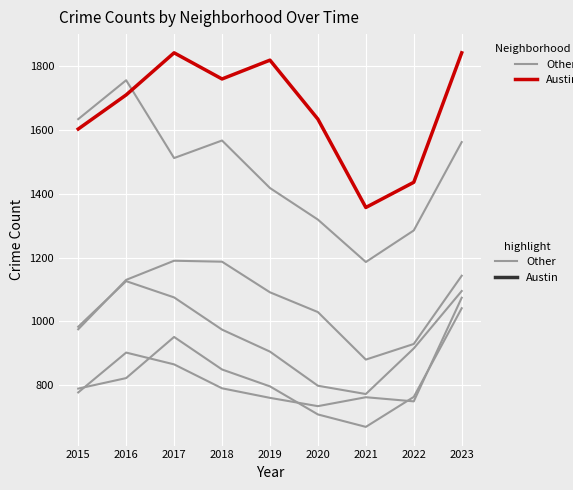

How many lines are shown in the chart?

6